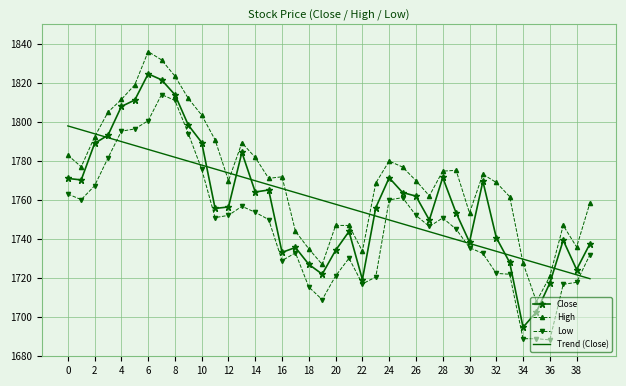

What is the minimum value for Trend (Close)?

1719.7